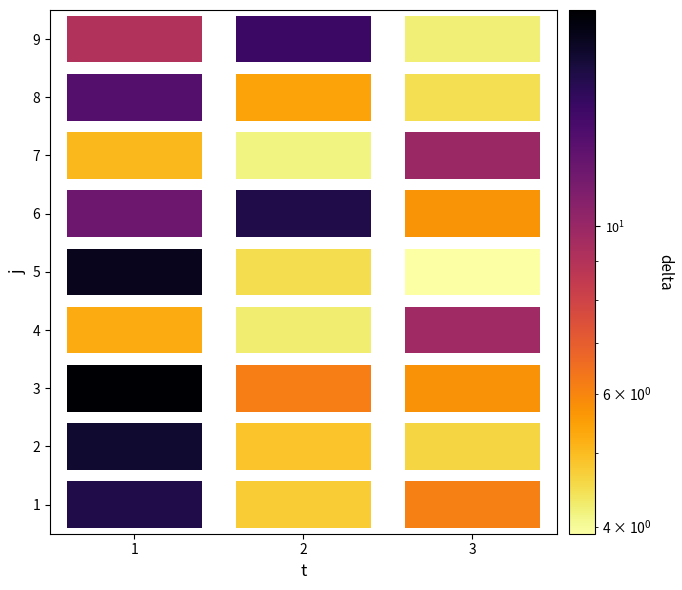

What is the minimum value for 4?

4.2